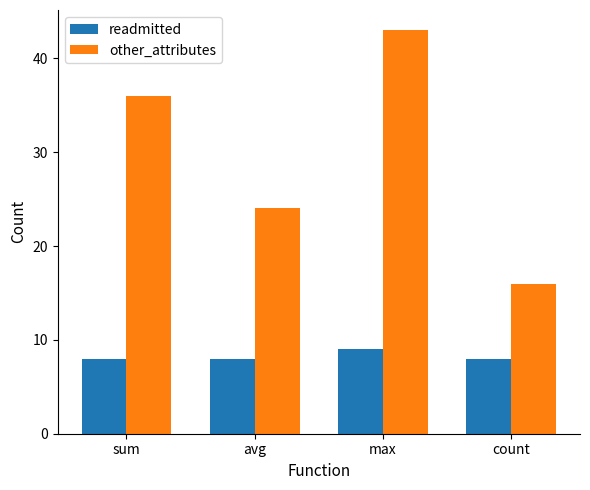

How many other_attributes values are between 24 and 43?

3